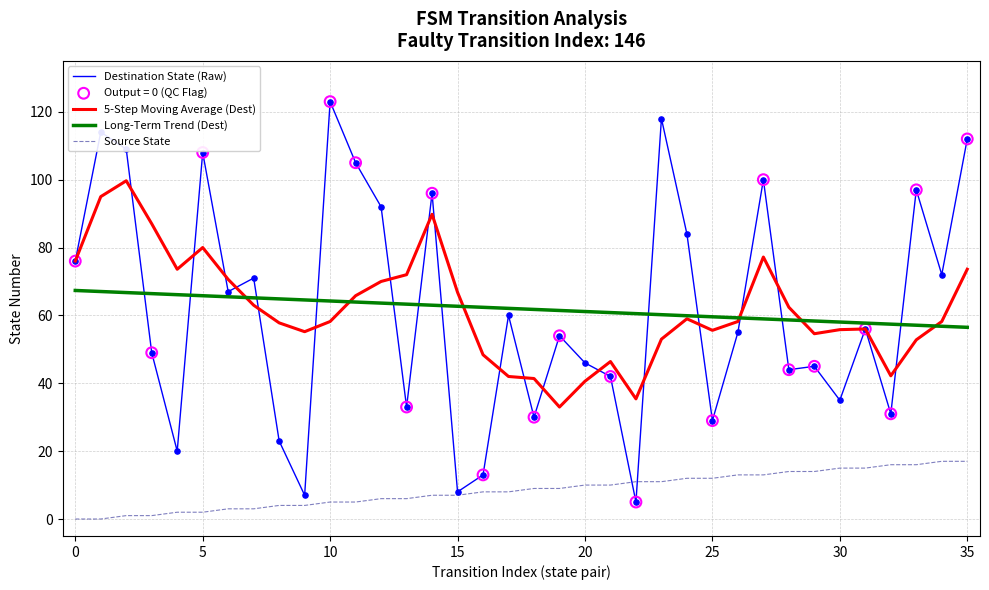

True or false: Long-Term Trend (Dest) and Source State intersect in this chart.

False